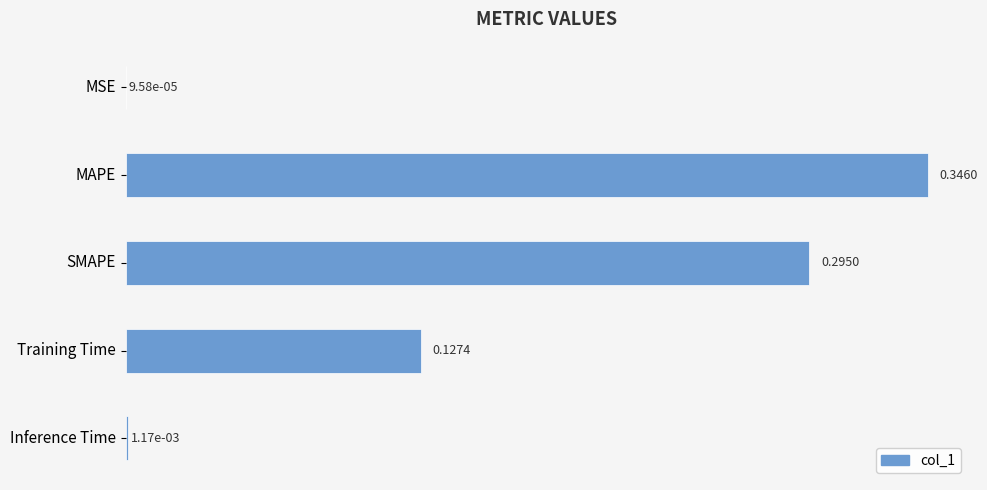

What is the sum of all values?

0.8